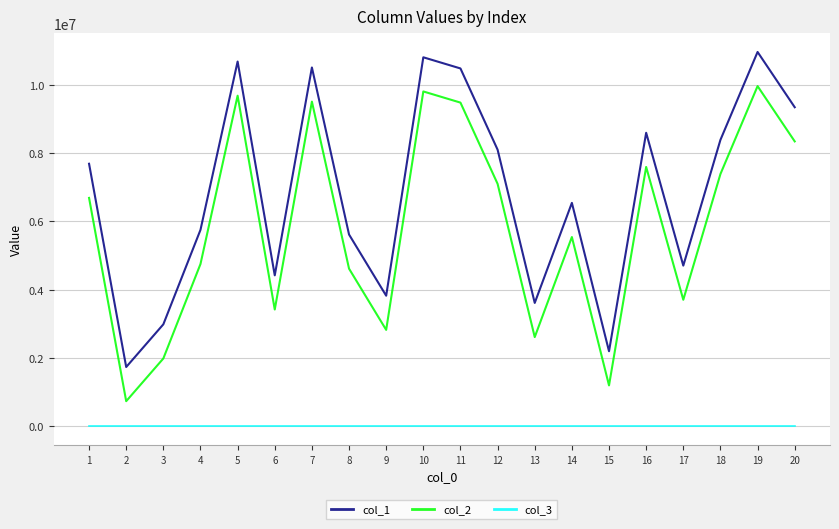

What is the sum of all col_1 values?

136966764